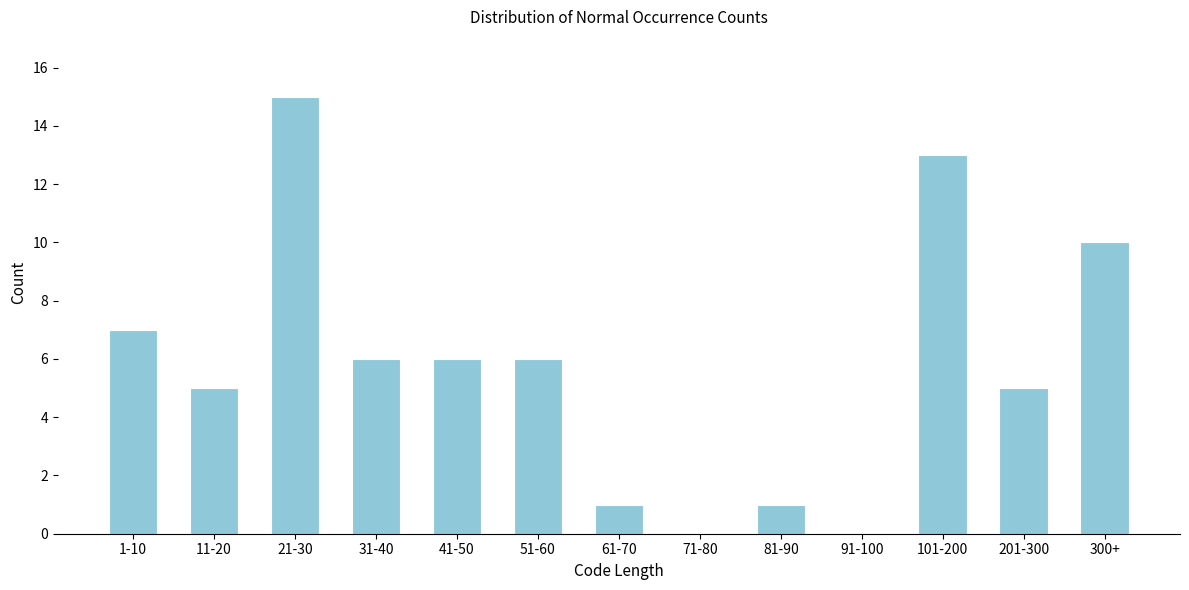

Reading right to left, transcribe all the data shown in this chart.

300+=10	201-300=5	101-200=13	91-100=0	81-90=1	71-80=0	61-70=1	51-60=6	41-50=6	31-40=6	21-30=15	11-20=5	1-10=7